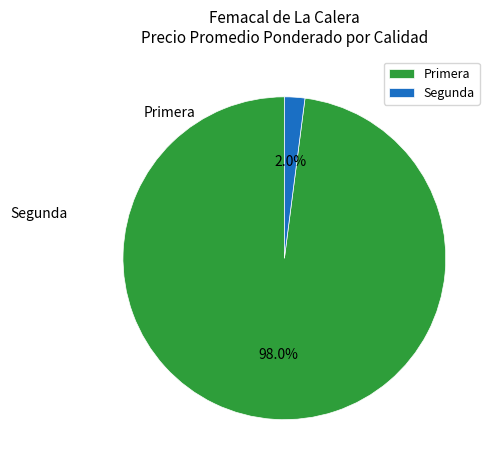

Which category has the smallest portion of the pie?

Segunda